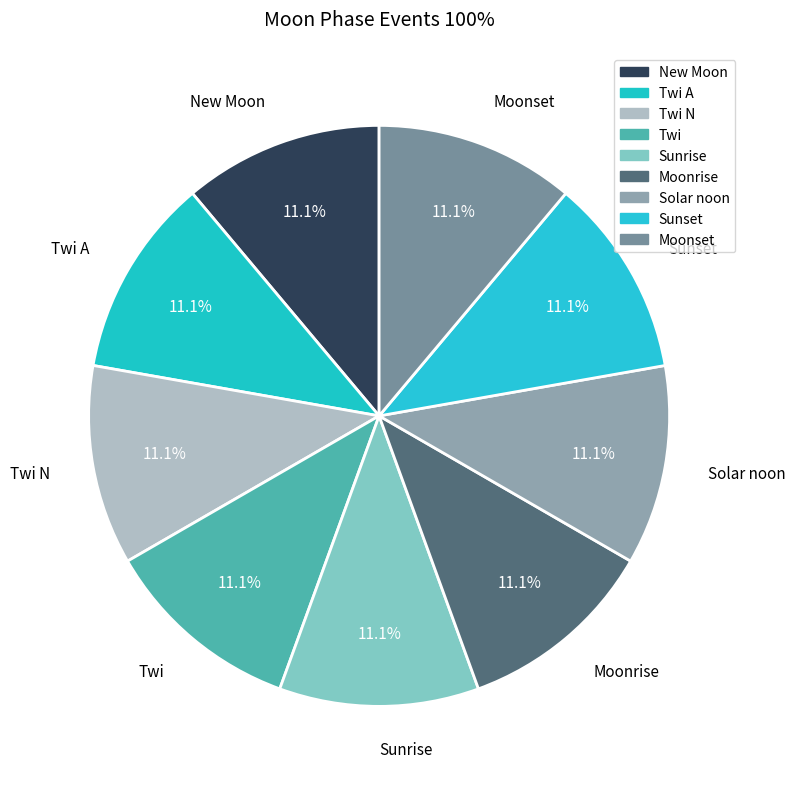

How many segments does this pie chart have?

9